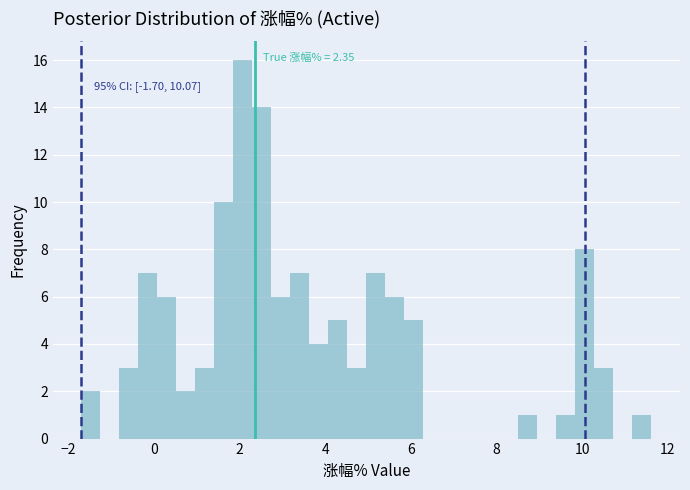

Around what value on the x-axis is the tallest bar? Give the approximate position of its centre, as read against the axis.

2.0